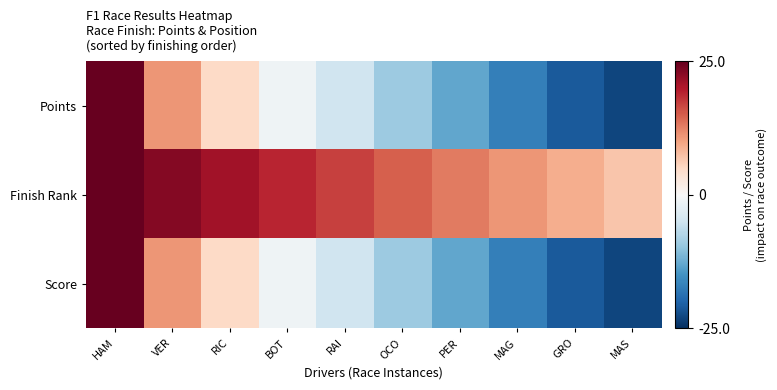

At how many categories does at least one series exceed 19?

6